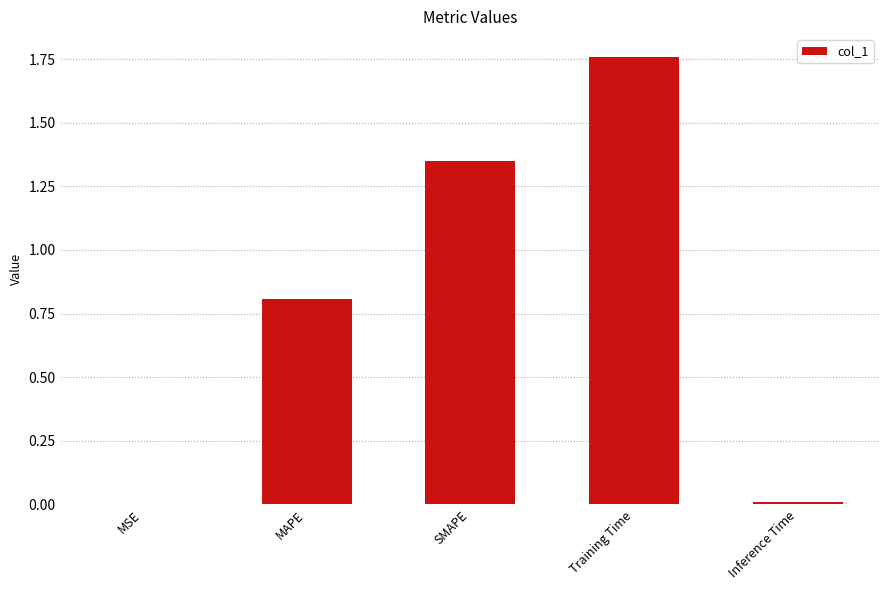

At which category does the chart reach its peak across all series?

Training Time